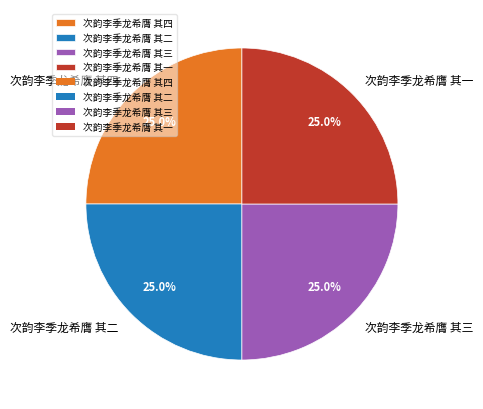

What is the ratio of the value at 次韵李季龙希膺 其三 to the value at 次韵李季龙希膺 其一?

1.0